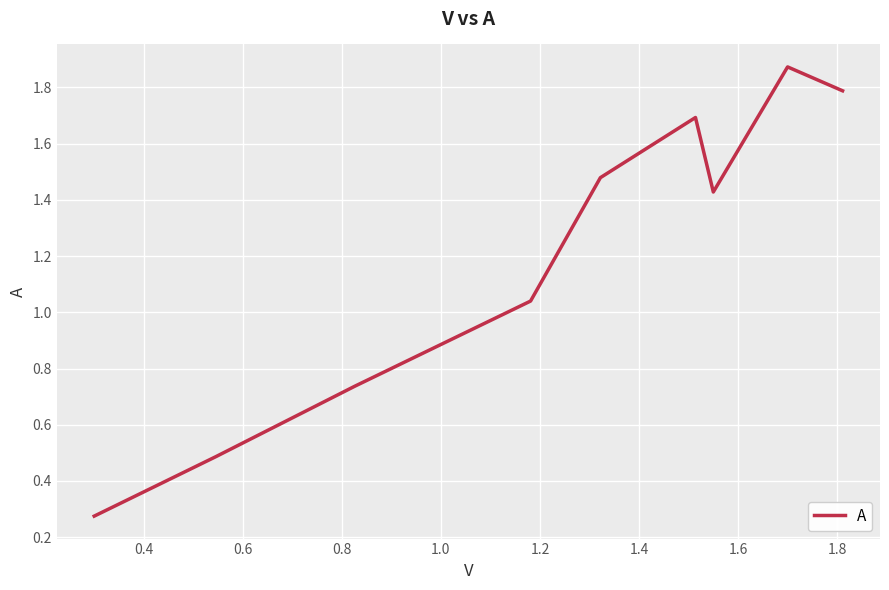

What is the difference between the maximum and minimum values?

1.6